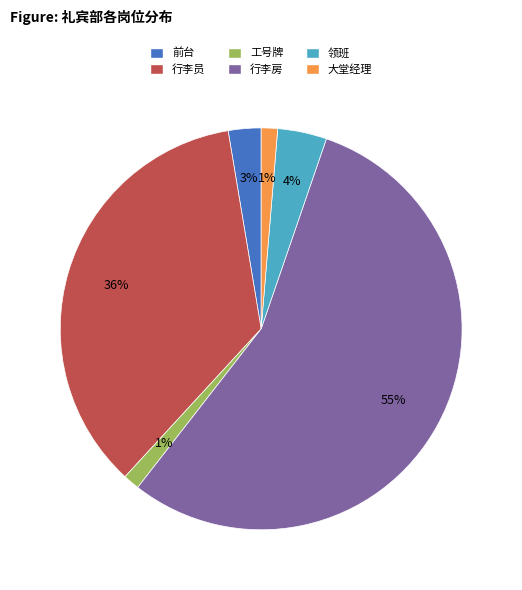

Do 行李员 and 前台 together represent more than half of the pie?

No